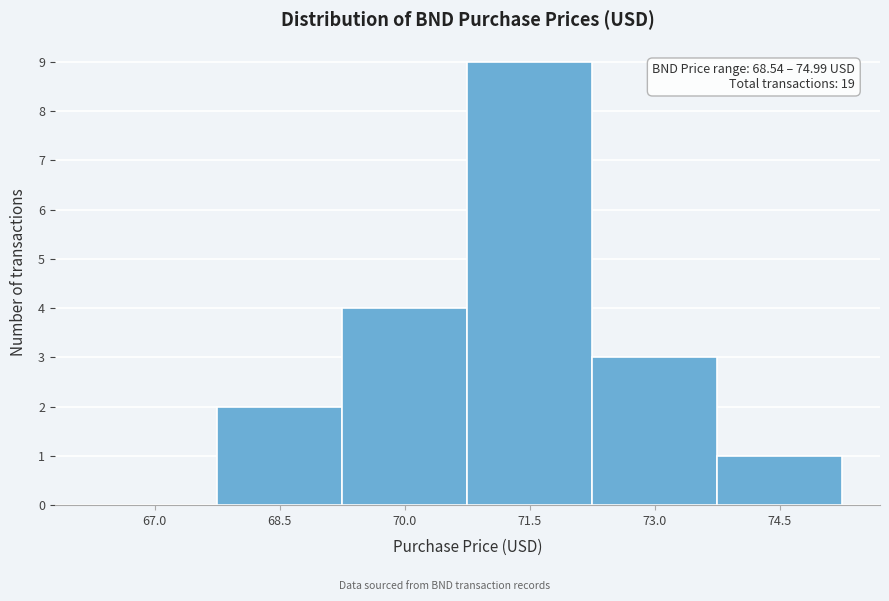

Reading left to right, what are all the values shown in this chart?

67.0=0	68.5=2	70.0=4	71.5=9	73.0=3	74.5=1